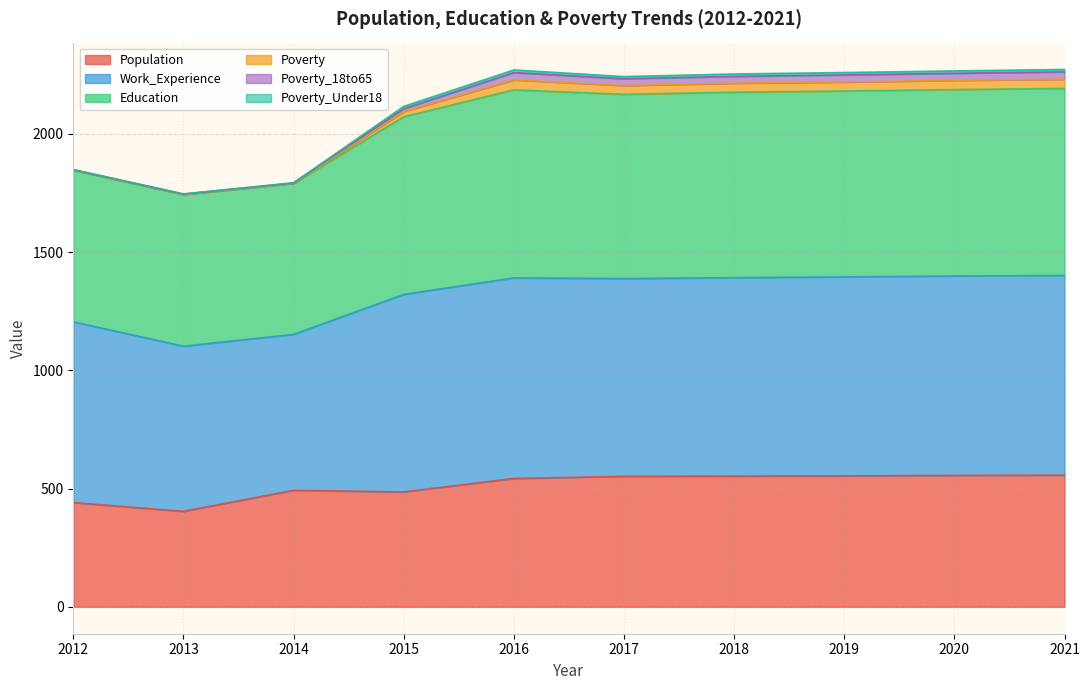

What is the minimum value for Population?

404